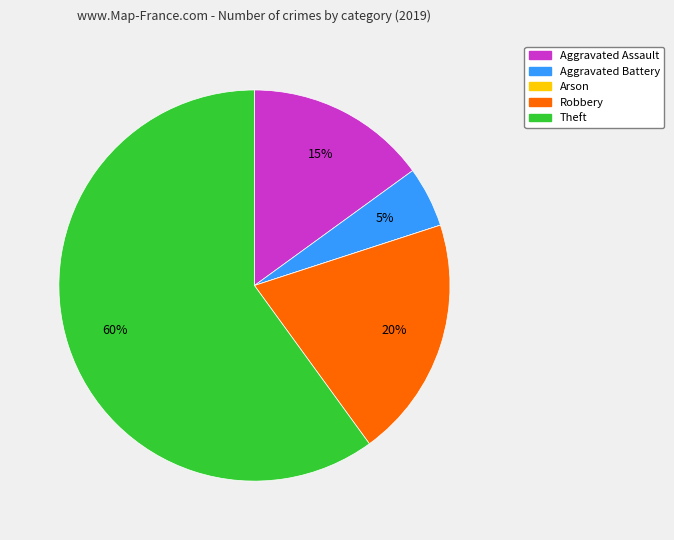

To the nearest percent, what percentage of the pie is Robbery?

20%